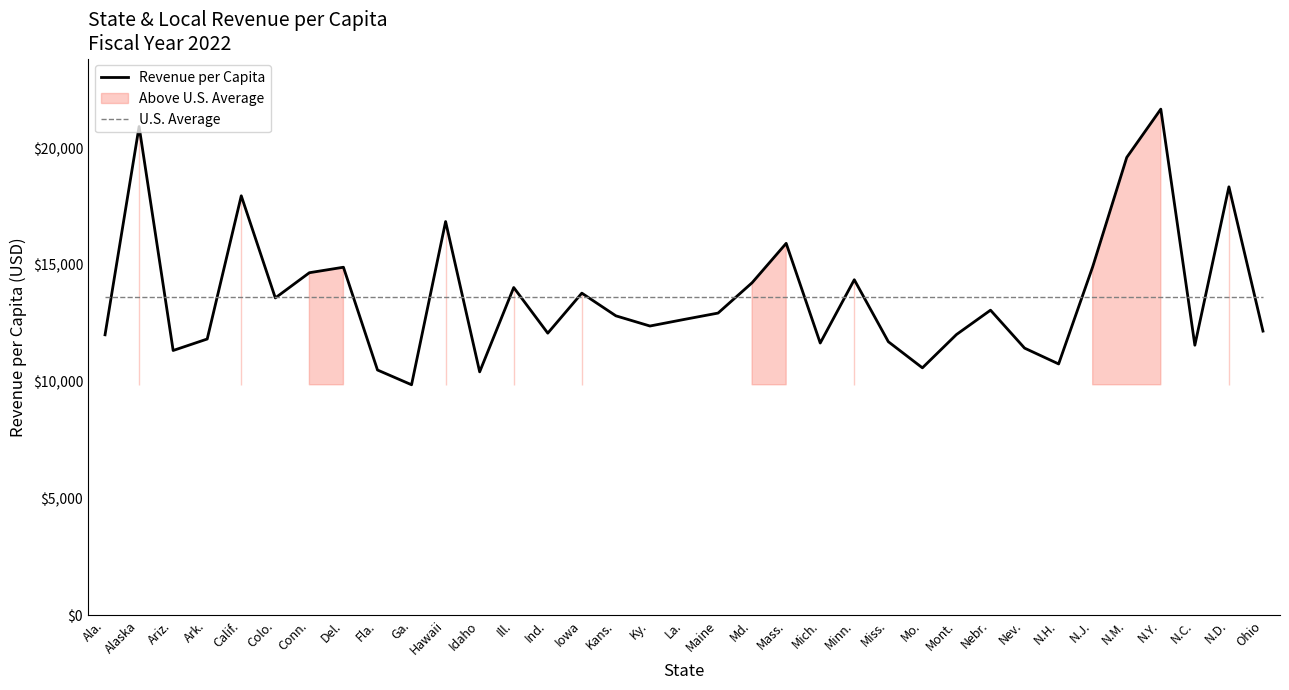

How many interior local peaks does the Revenue per Capita series have?

11